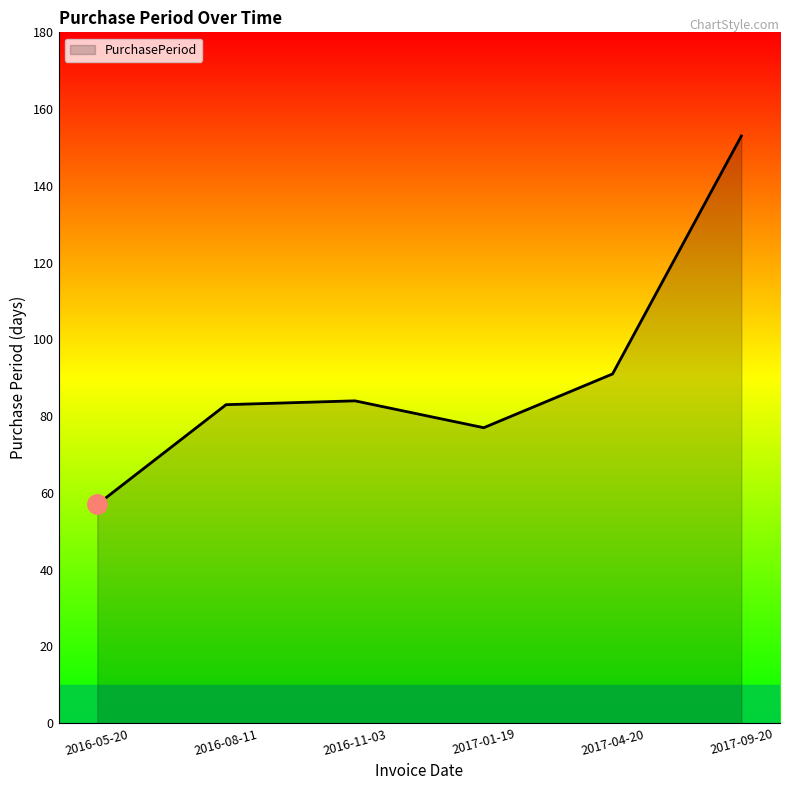

What is the smallest value displayed?

57